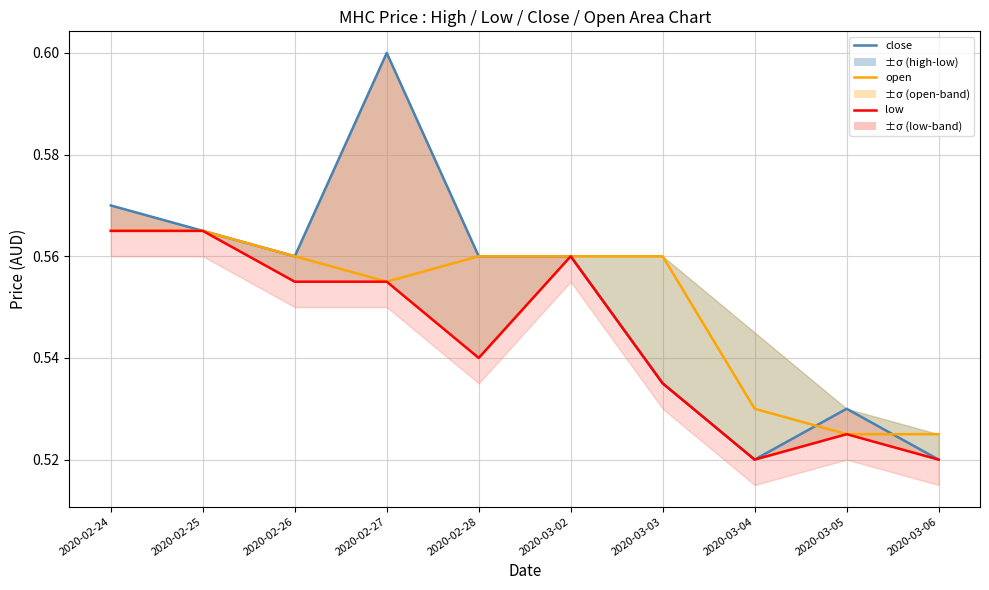

Is the value of close at 2020-03-04 greater than the value of open at 2020-03-05?

No